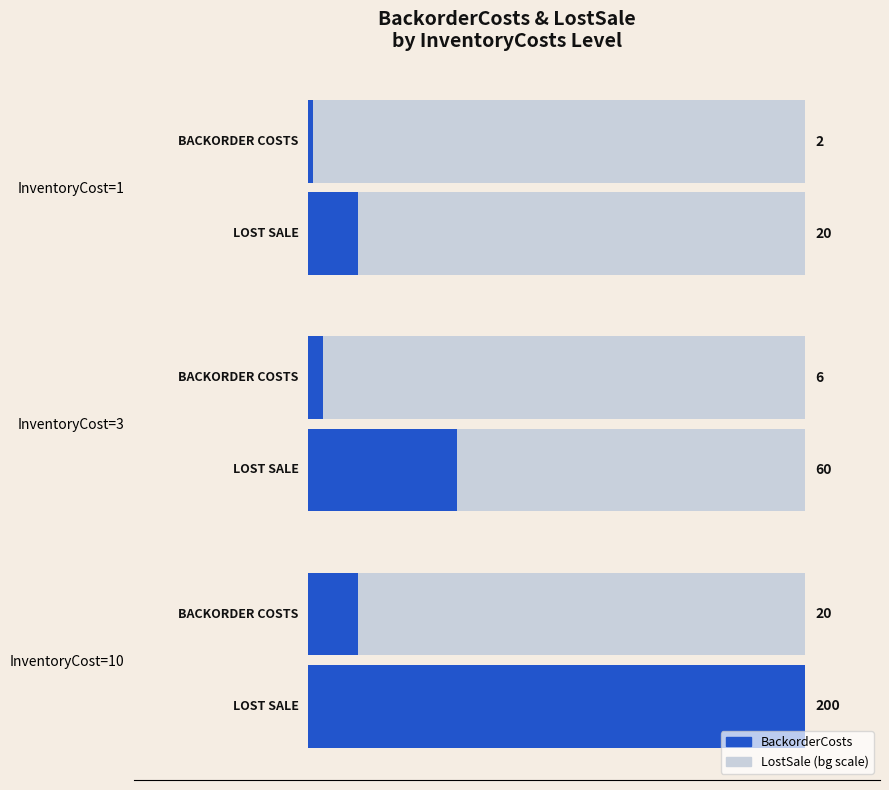

List the series in order of their overall mean, lowest first.

BackorderCosts, LostSale